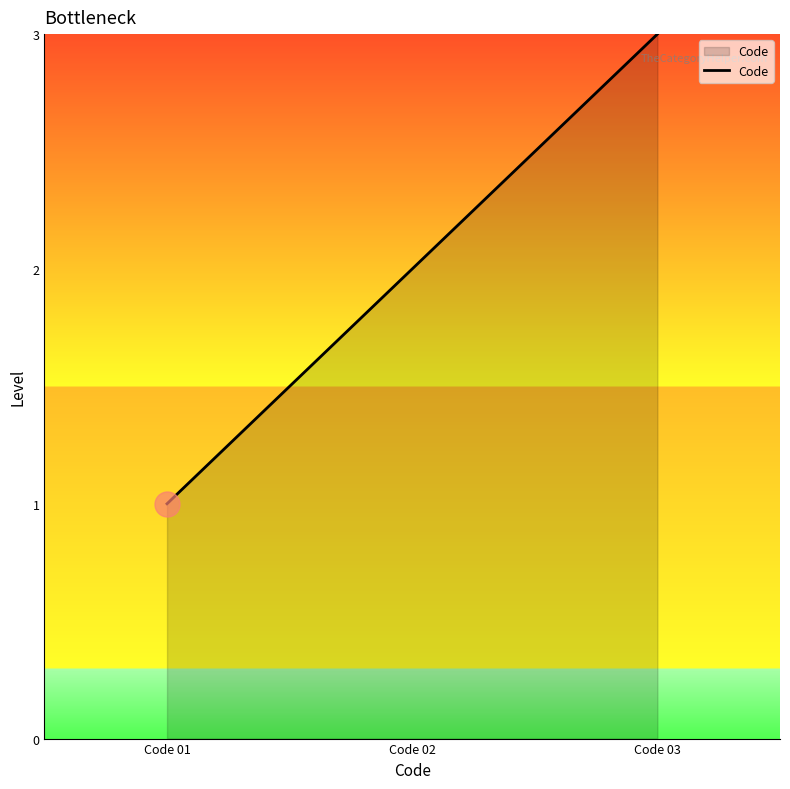

How many values are between 1 and 3?

3